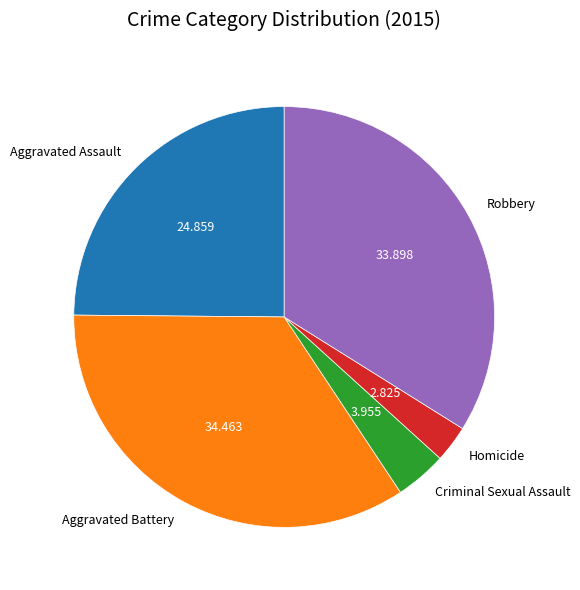

Which slice is the largest?

Aggravated Battery